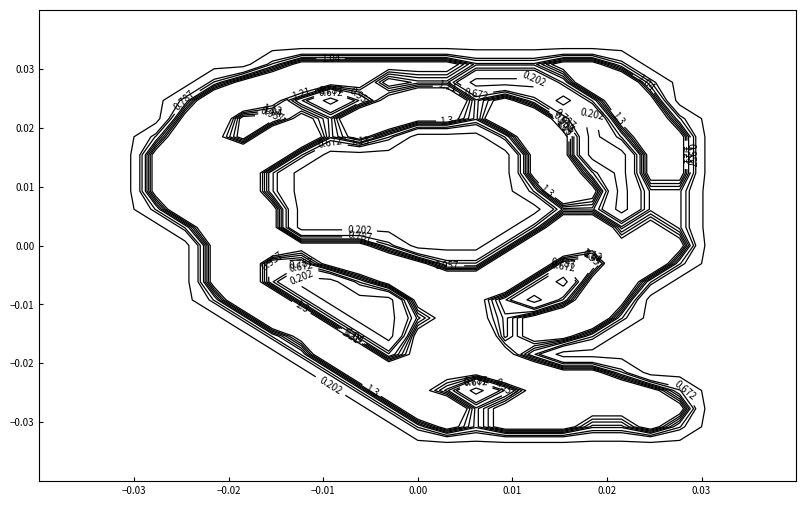

At how many categories does at least one series exceed 0?

19